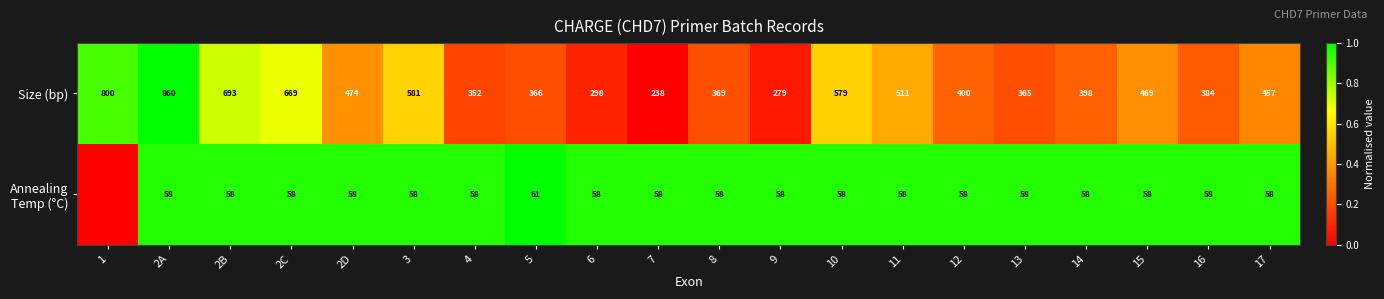

Between 9 and 8, which is larger?

8